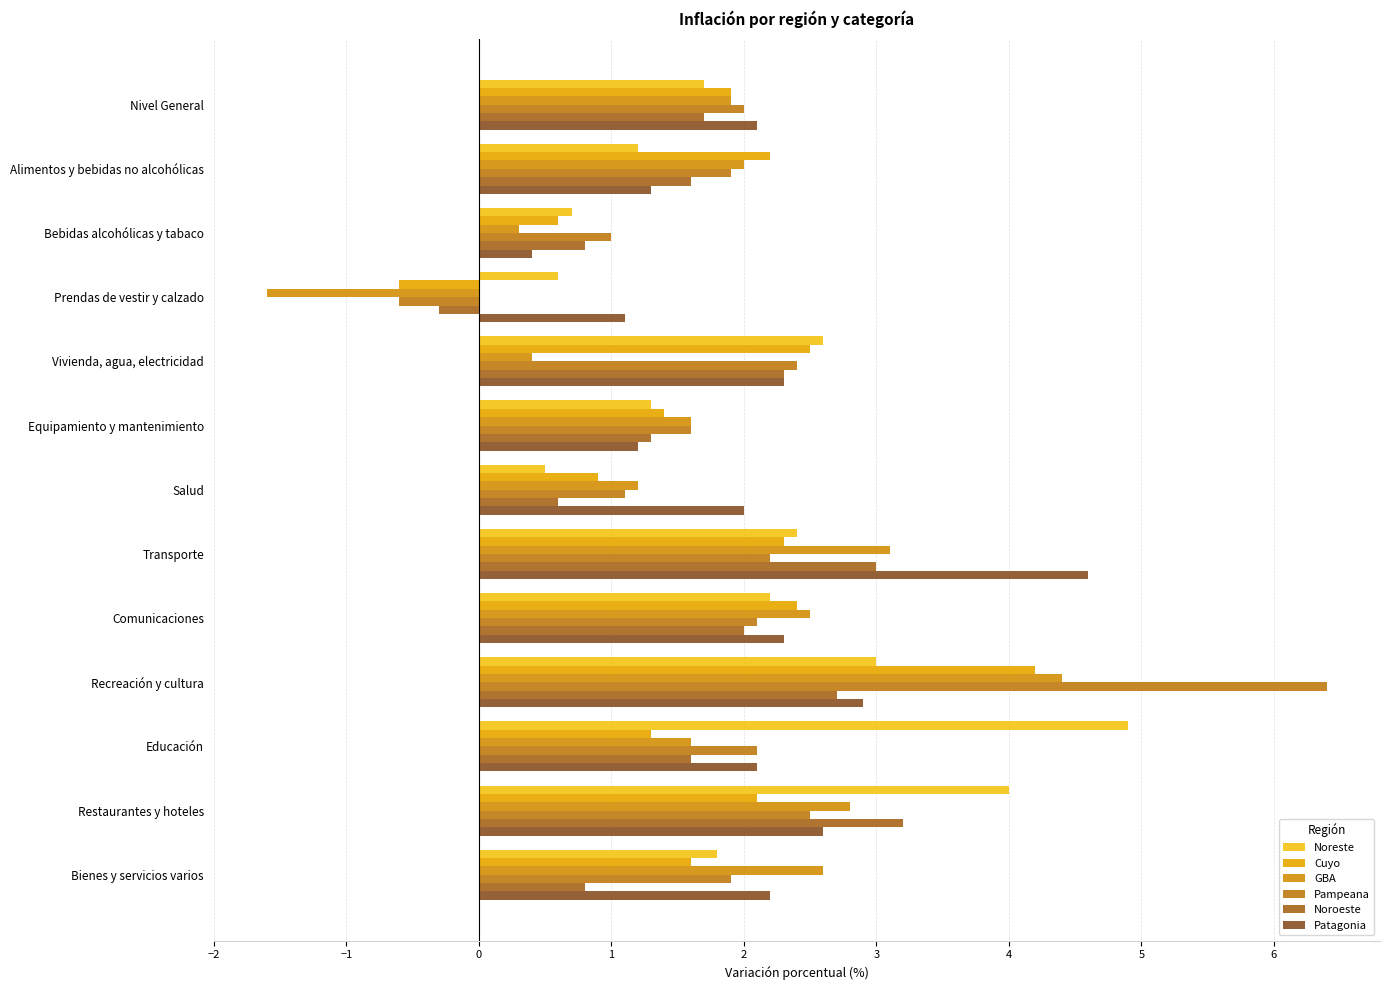

How many negative values does the Noroeste series have?

1